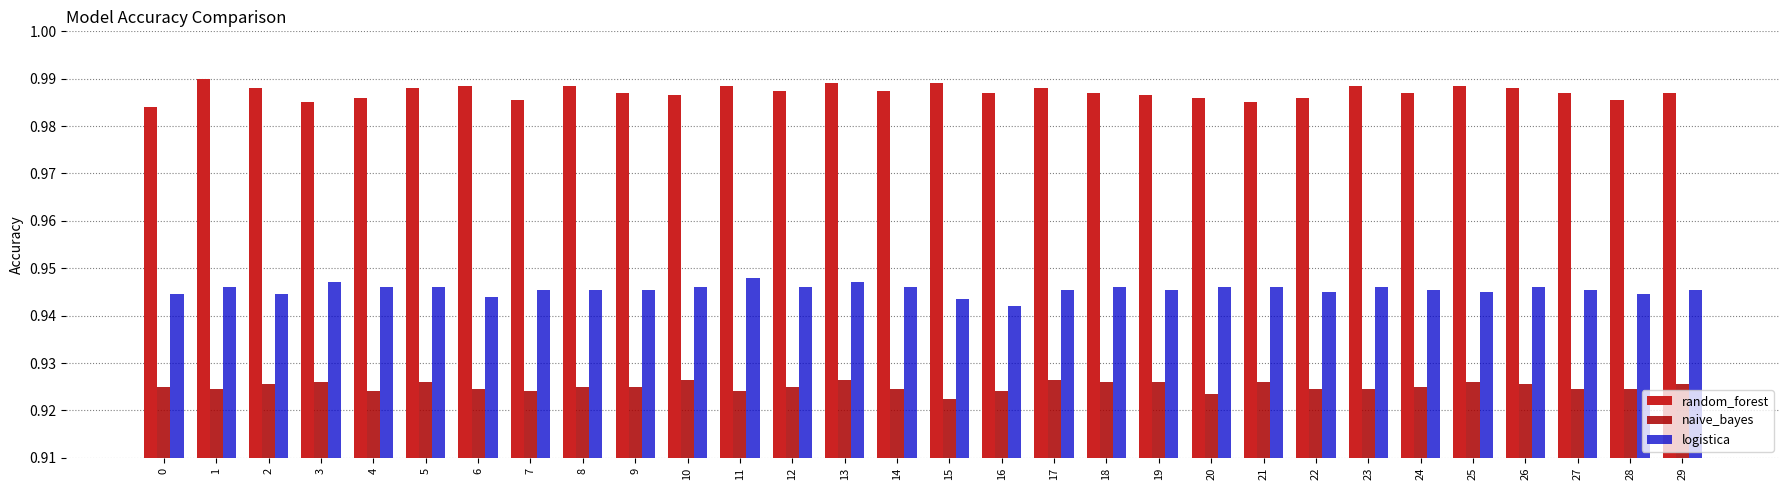

Is it true that naive_bayes equals 0.6 at 5?

False